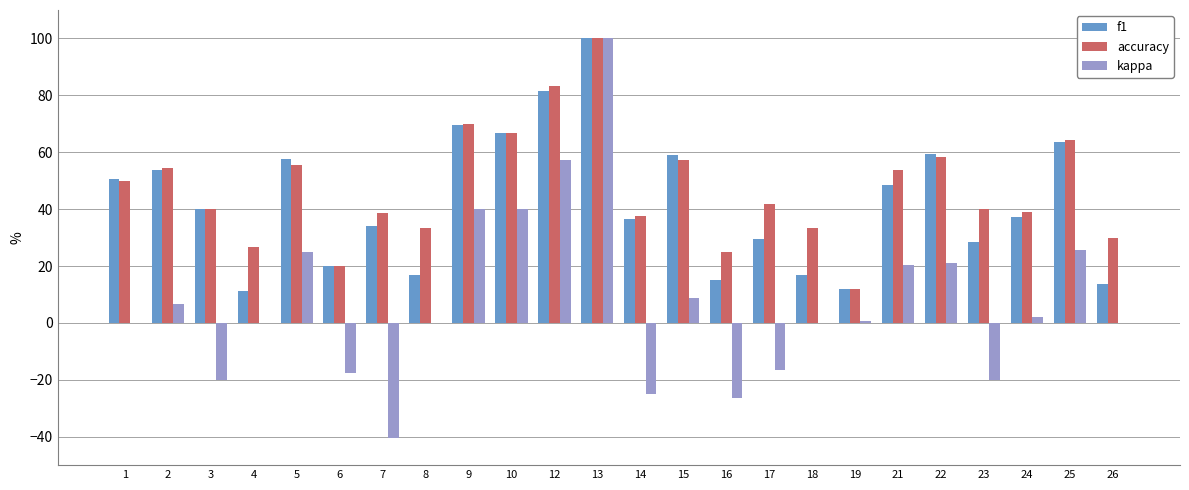

Between 9 and 12, which series saw the biggest shift?

kappa